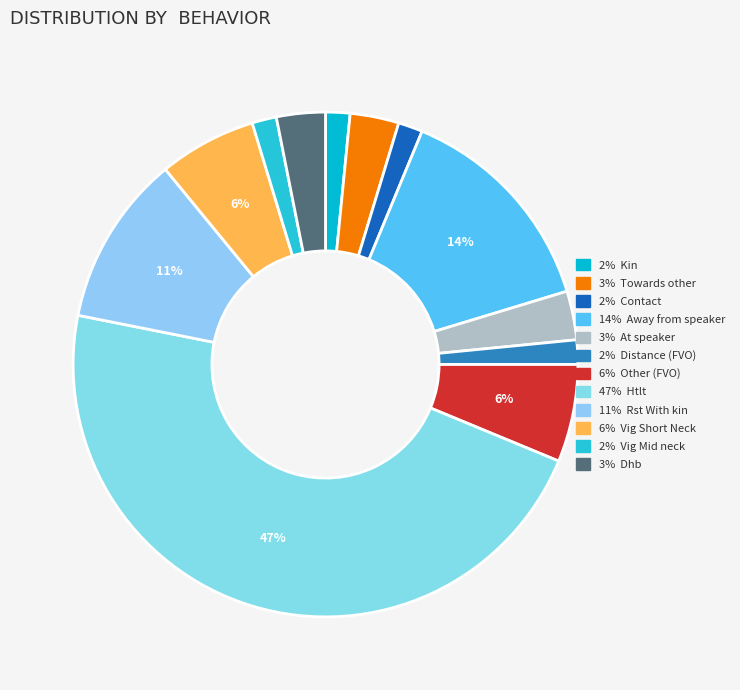

Count the number of slices in the pie.

12